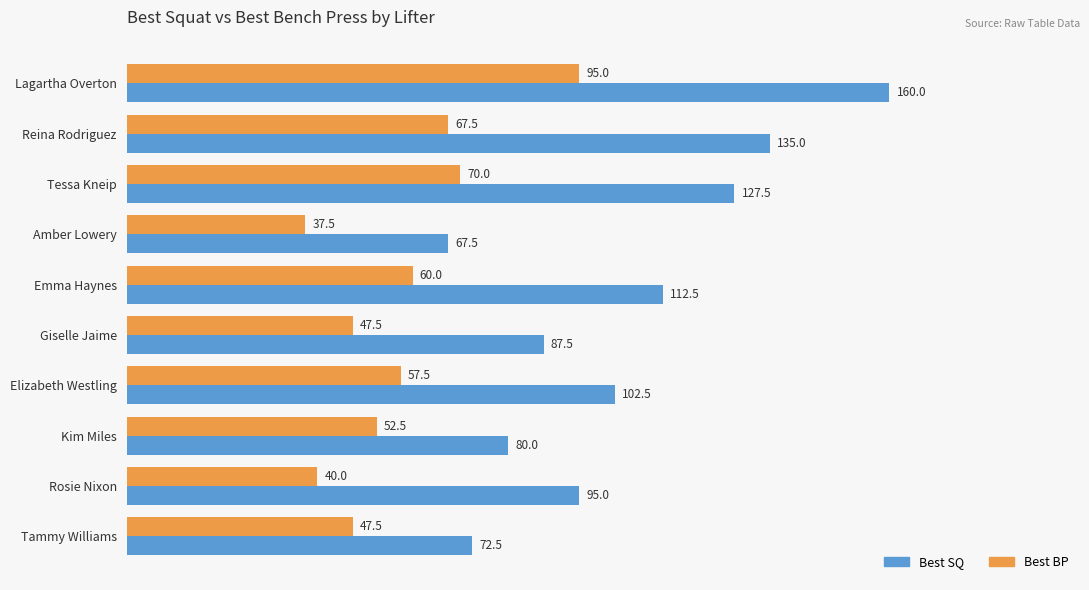

How many values in the Best BP series are below 57?

5